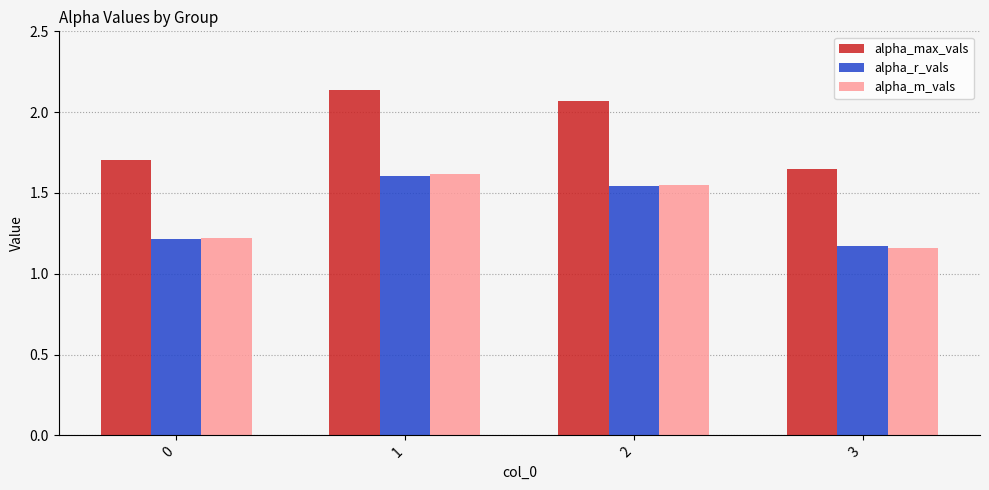

How many alpha_r_vals values are between 1 and 2?

4